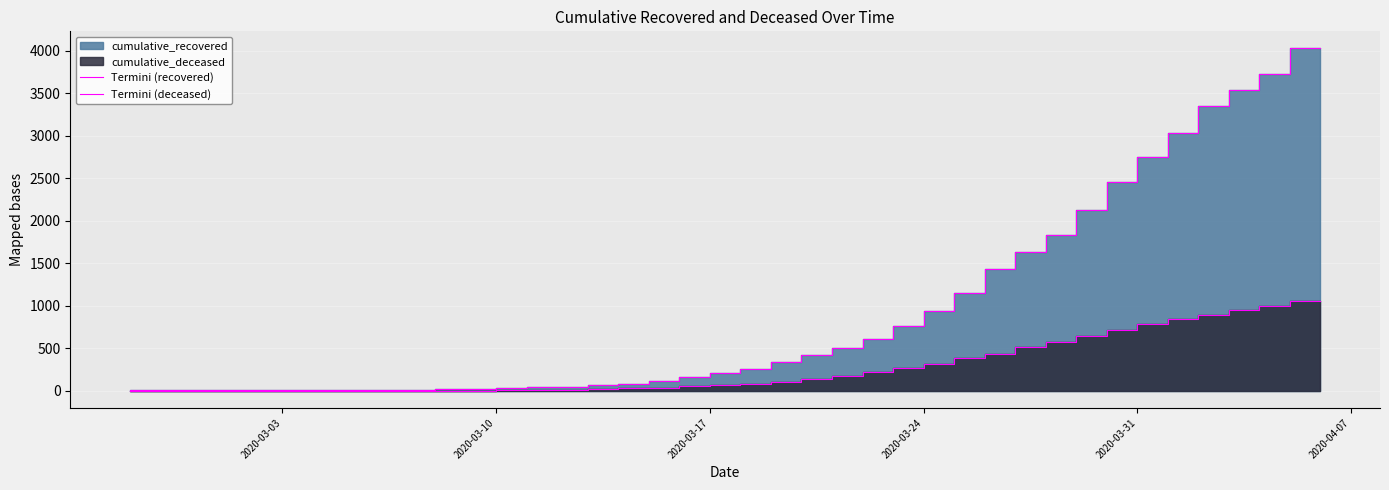

Does the chart display data point markers on the line(s)?

No